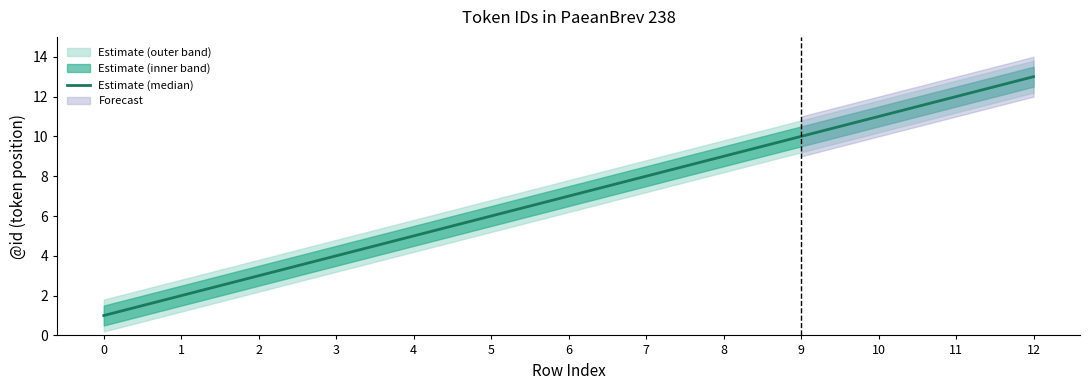

True or false: there are more than 0 points higher than both neighbors.

False